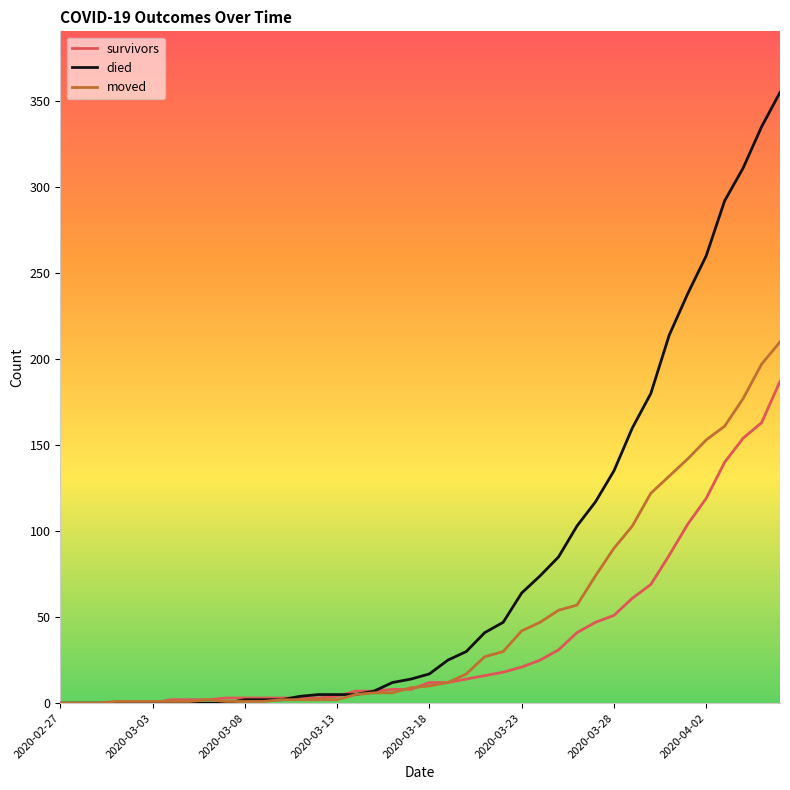

Rank the series by their average value, from lowest to highest.

survivors, moved, died